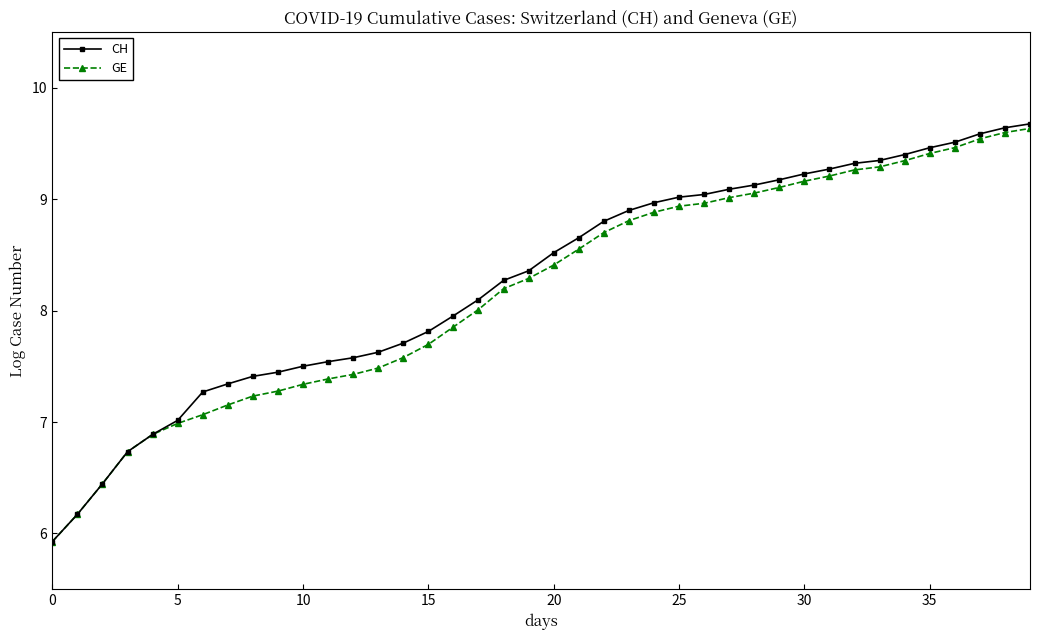

What is the value of the GE point at the 11th from the left?

7.3